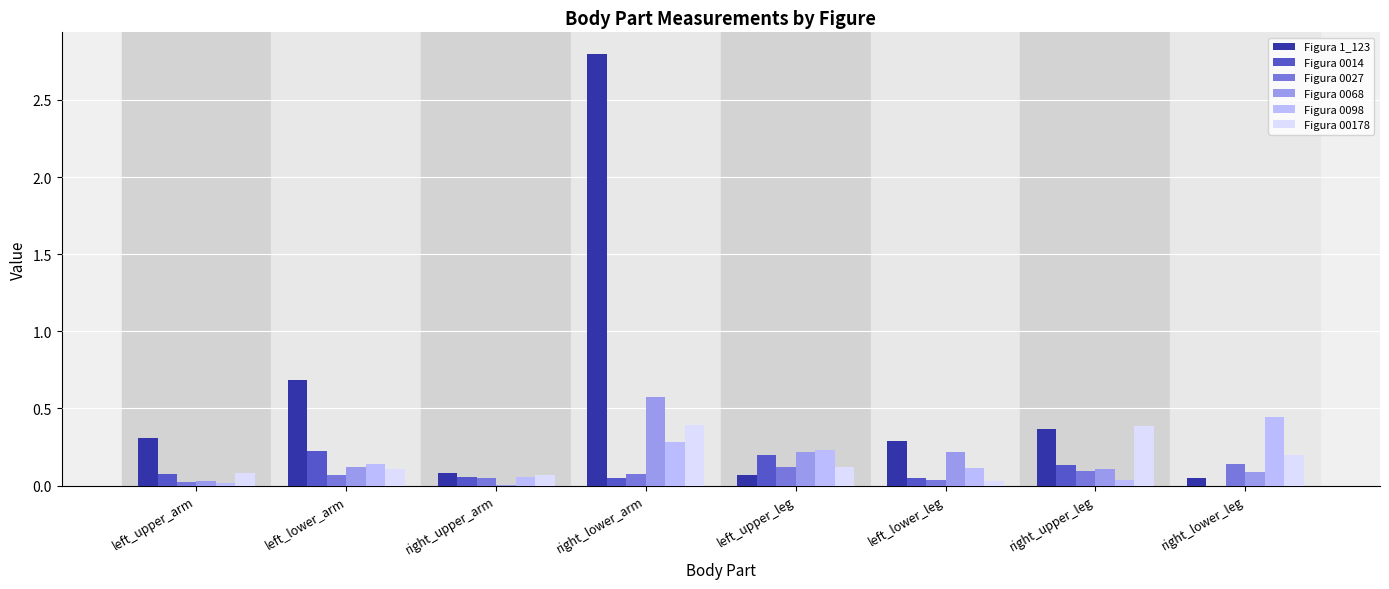

The Figura 0068 series shows 0.1 at right_lower_leg. True or false?

True